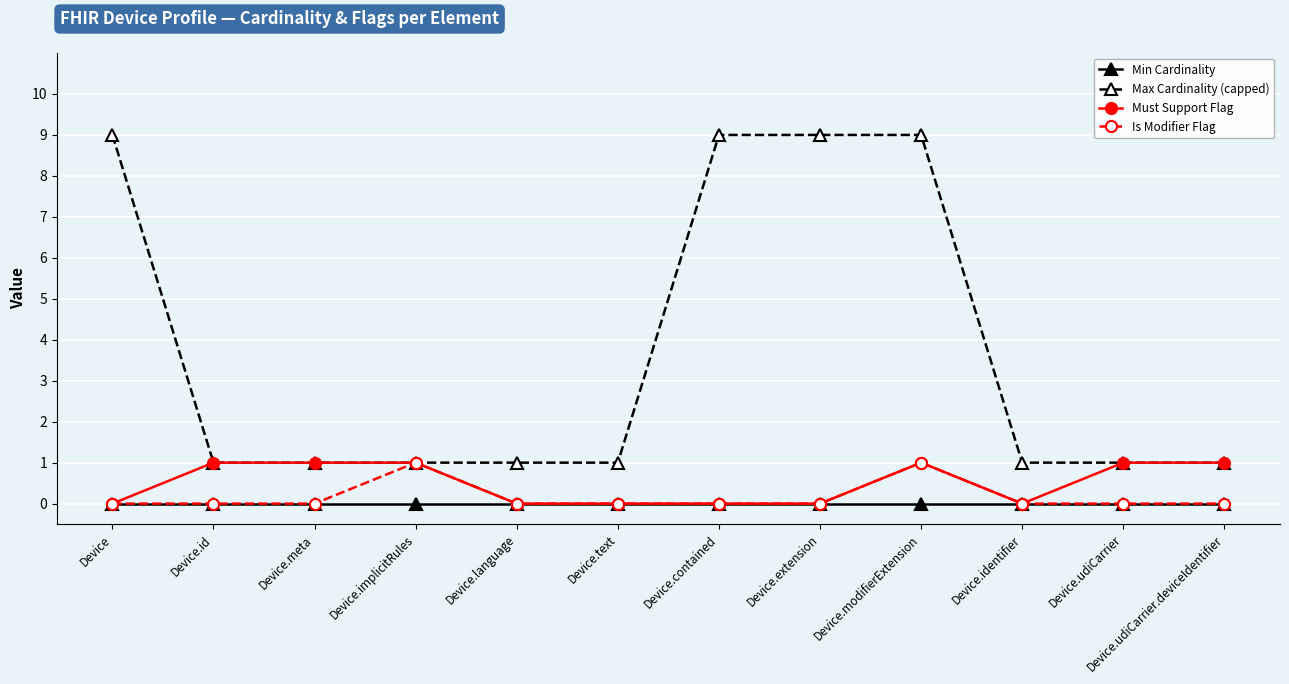

What is the highest value of the Must Support Flag series?

1